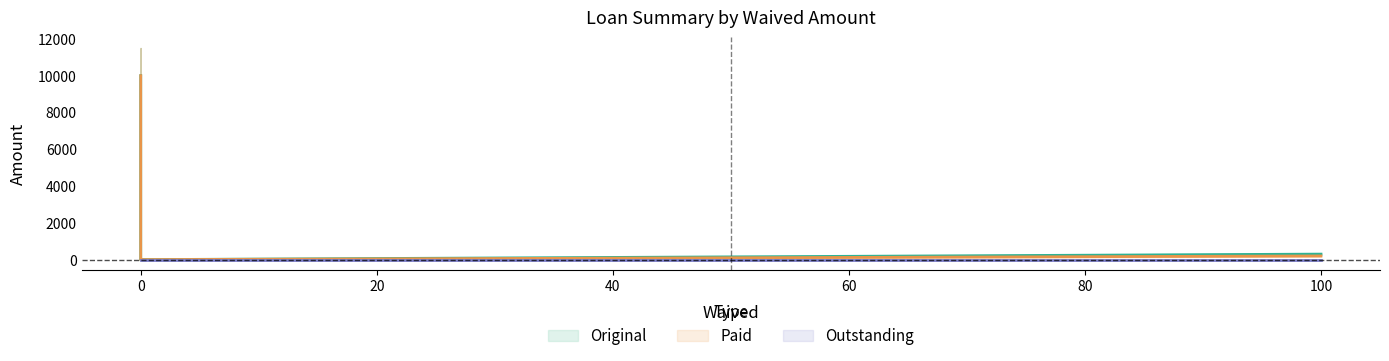

True or false: Outstanding has a value of 0.0 at 0.

True